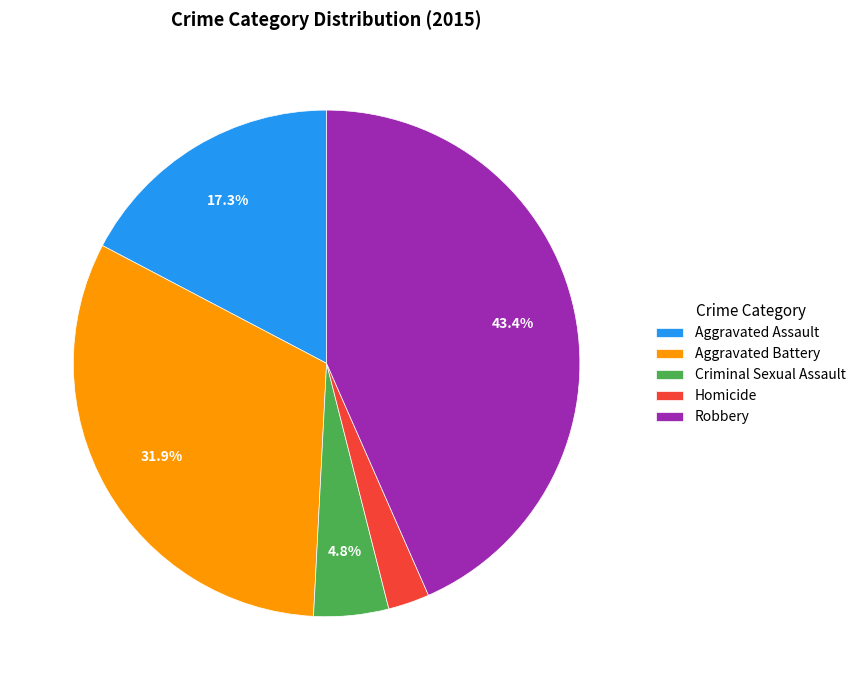

Which slice is the smallest?

Homicide